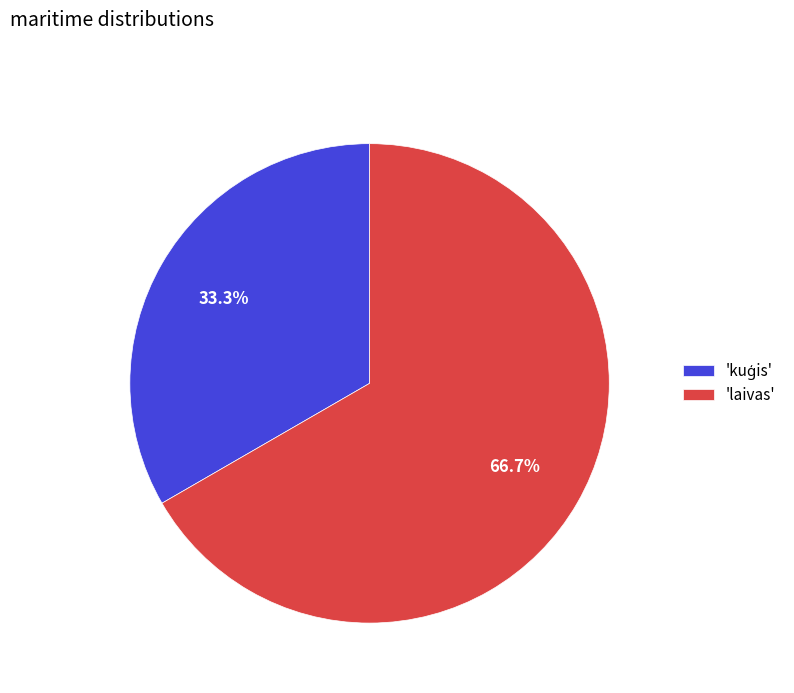

What percentage is NOT represented by 'laivas'?

33.3%